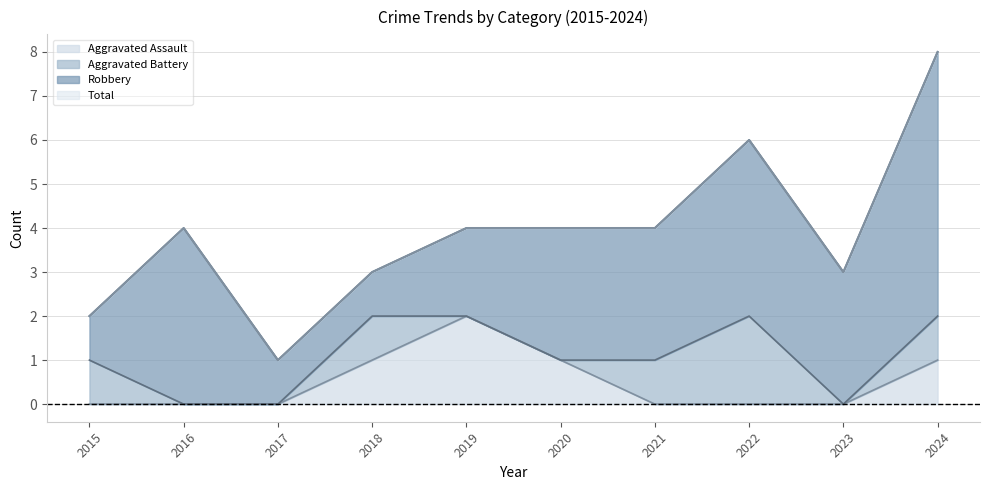

How many values in the Total series are below 4?

4